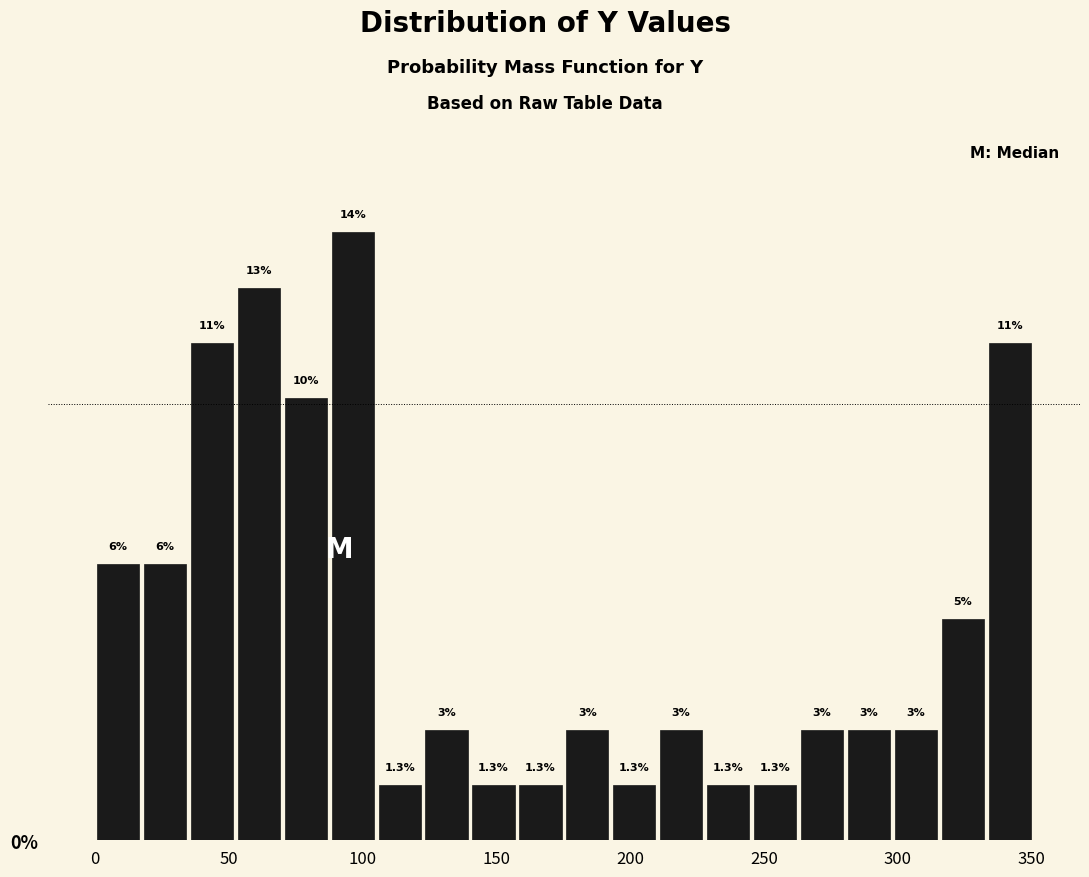

Read against the x-axis, roughly where is the centre of the tallest bar?

95